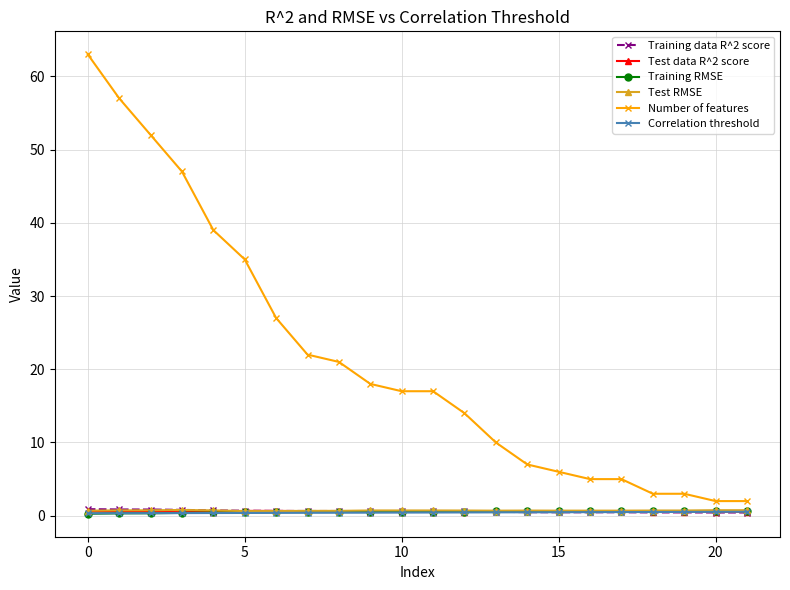

Which series has the widest spread of values?

Number of features